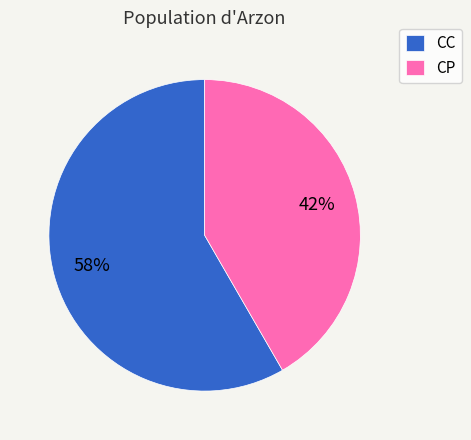

Is there any slice that represents more than half of the pie?

Yes